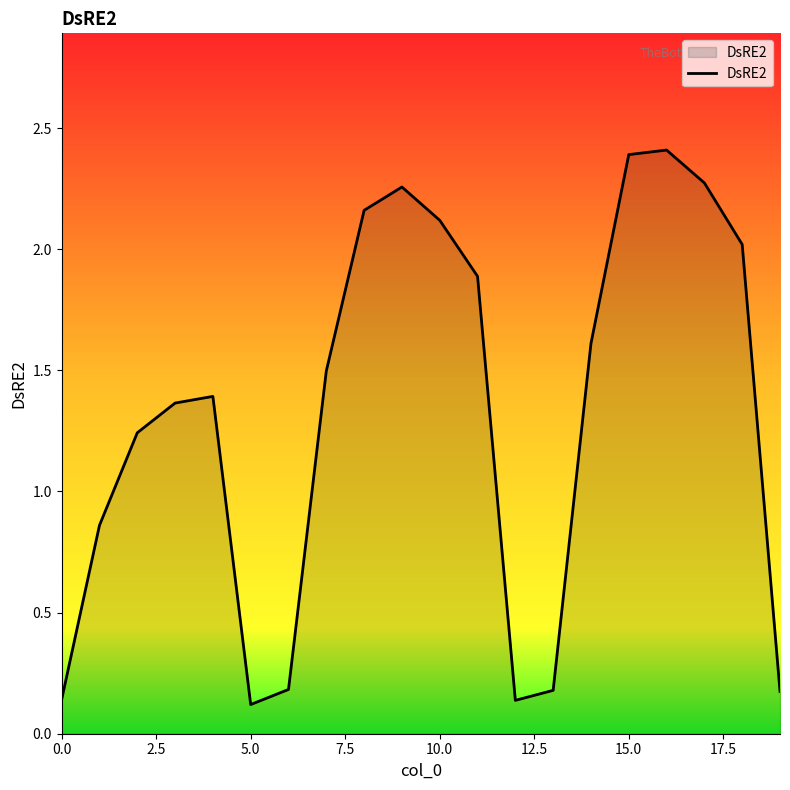

What is the maximum value shown in the chart?

2.4